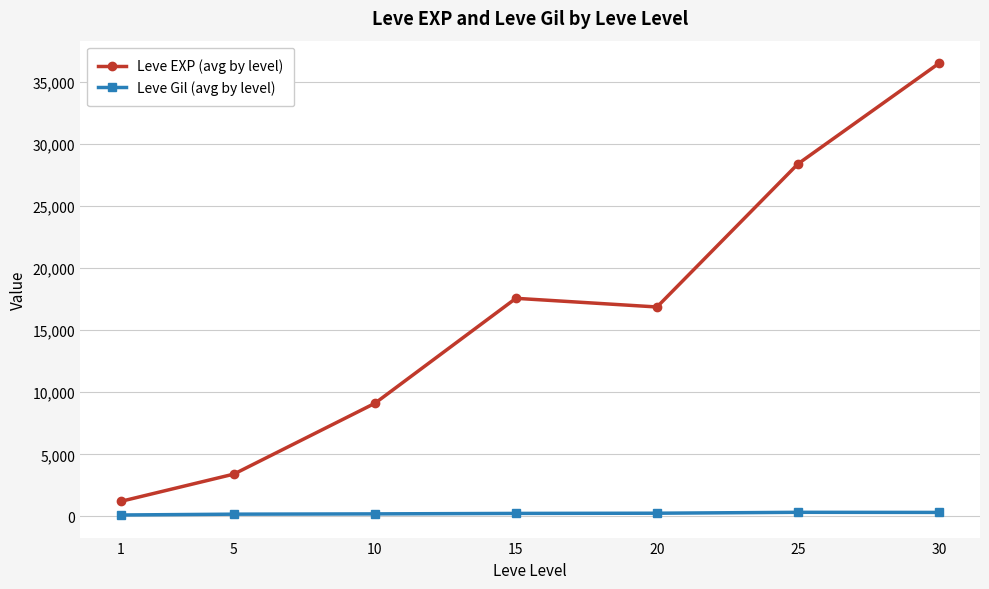

What is the maximum value for Leve EXP (avg by level)?

36492.5